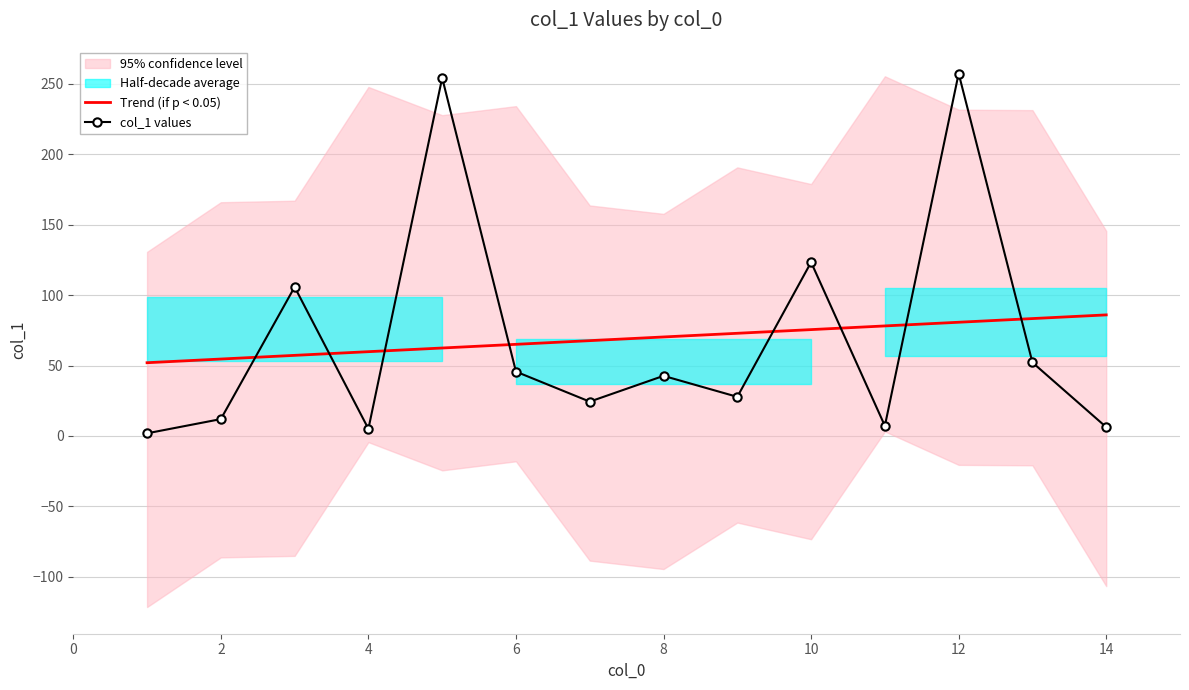

Reading left to right, what are all the values shown in this chart?

Trend (if p < 0.05): 52.0	54.6	57.3	59.9	62.5	65.1	67.7	70.3	72.9	75.5	78.2	80.8	83.4	86.0
col_1 values: 1.9	12.0	105.8	5.1	254.3	45.7	24.4	42.7	27.8	123.4	7.2	257.4	52.2	6.3